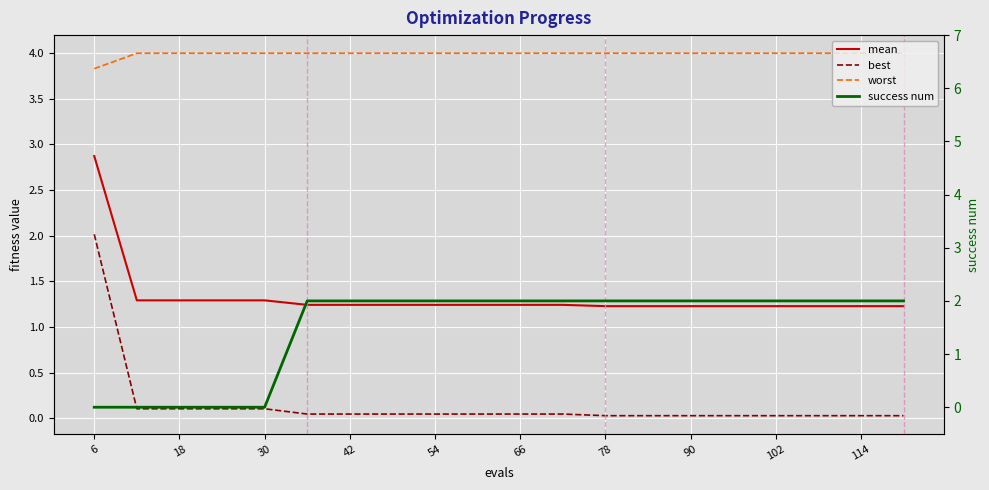

What is the value of the worst point at the 5th from the left?

4.0